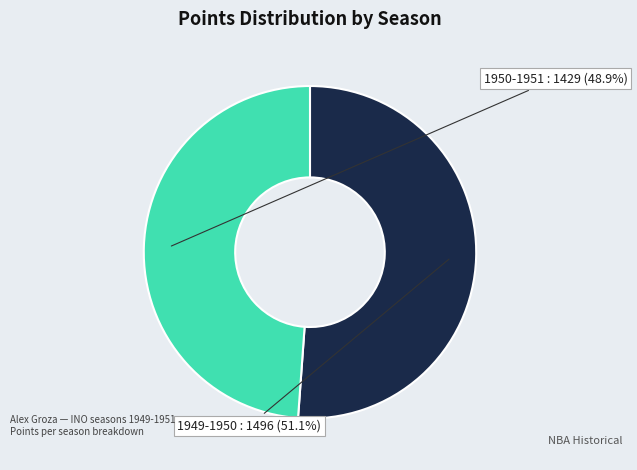

Does any single category account for the majority?

Yes